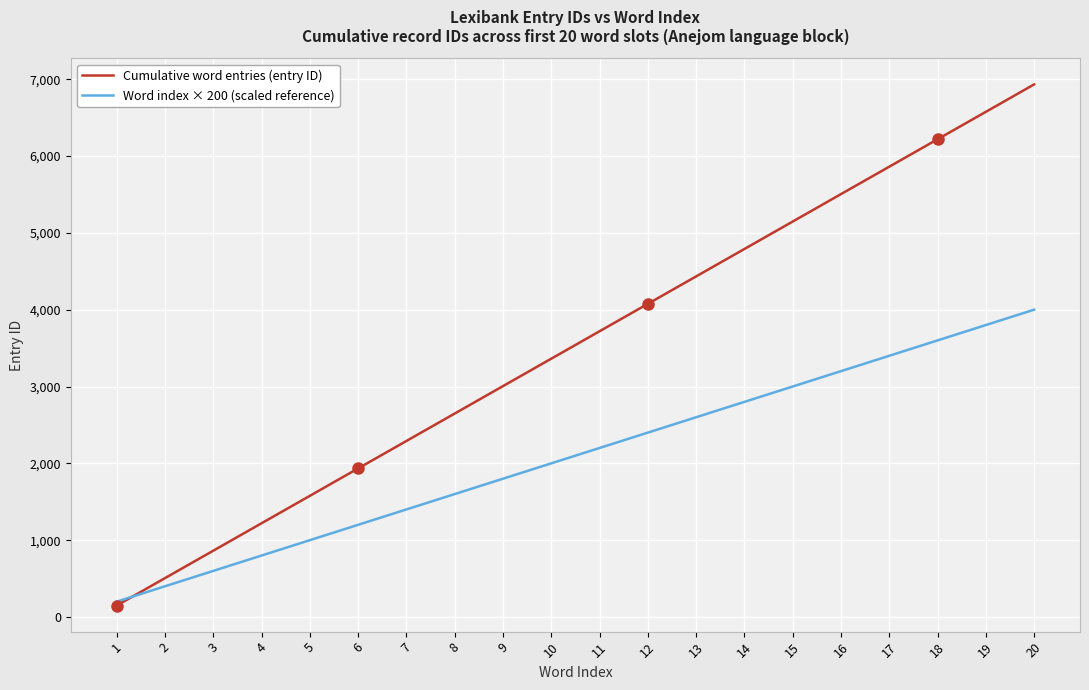

True or false: Cumulative word entries (entry ID) has more than 2 interior local peaks.

False